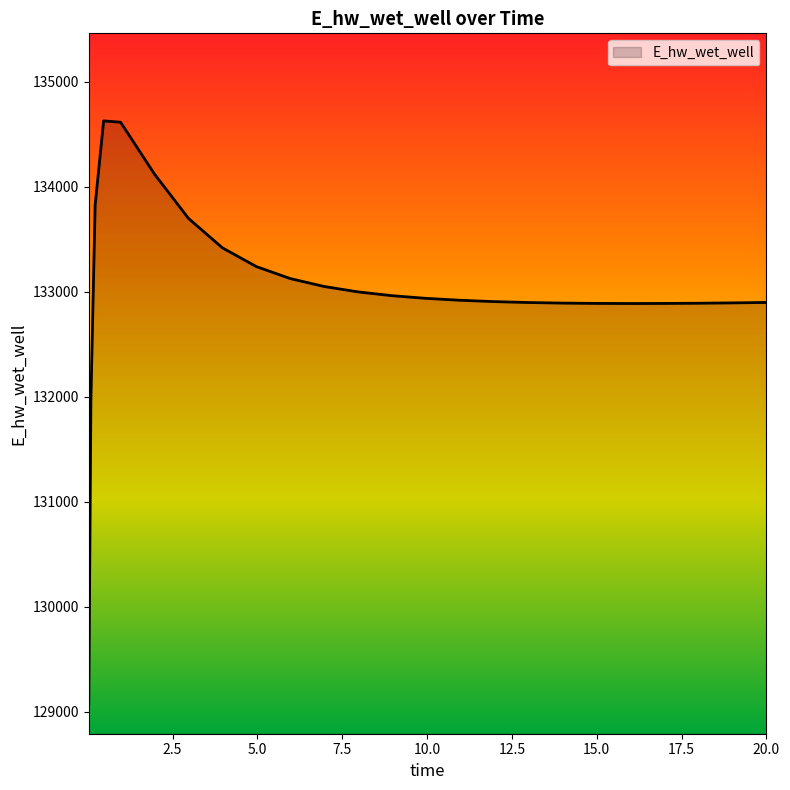

What is the smallest value displayed?

129070.1